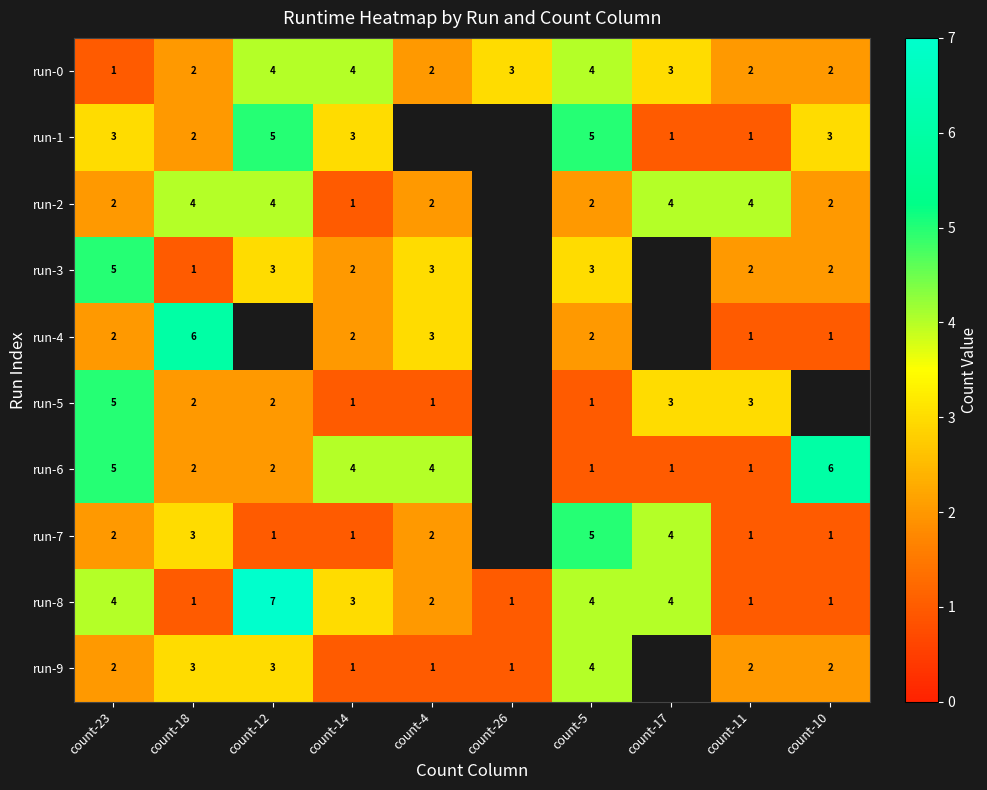

Count the run-0 values in the range 2 to 4.

9